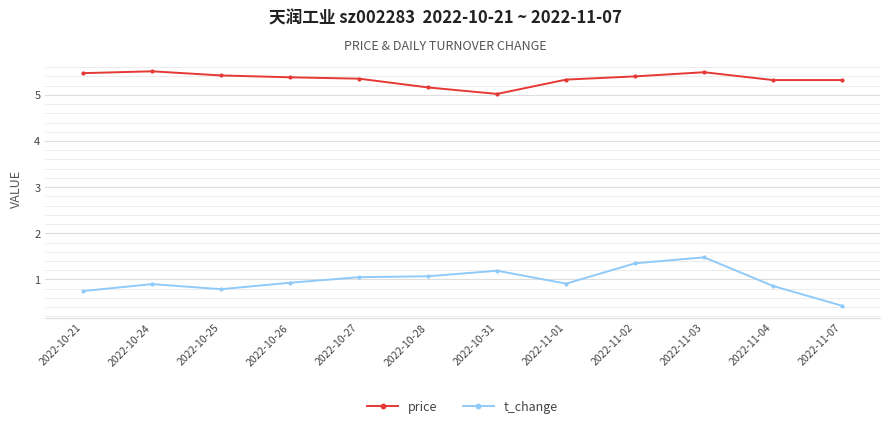

Read the t_change value at 2022-11-04.

0.9